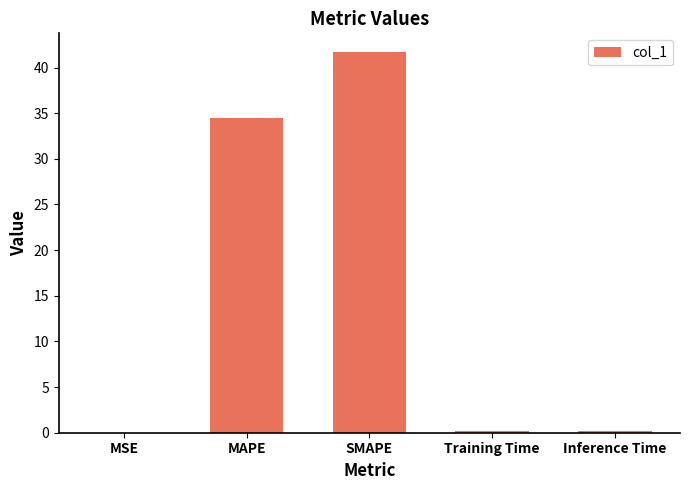

Are the bars grouped side by side (vs. stacked)?

No